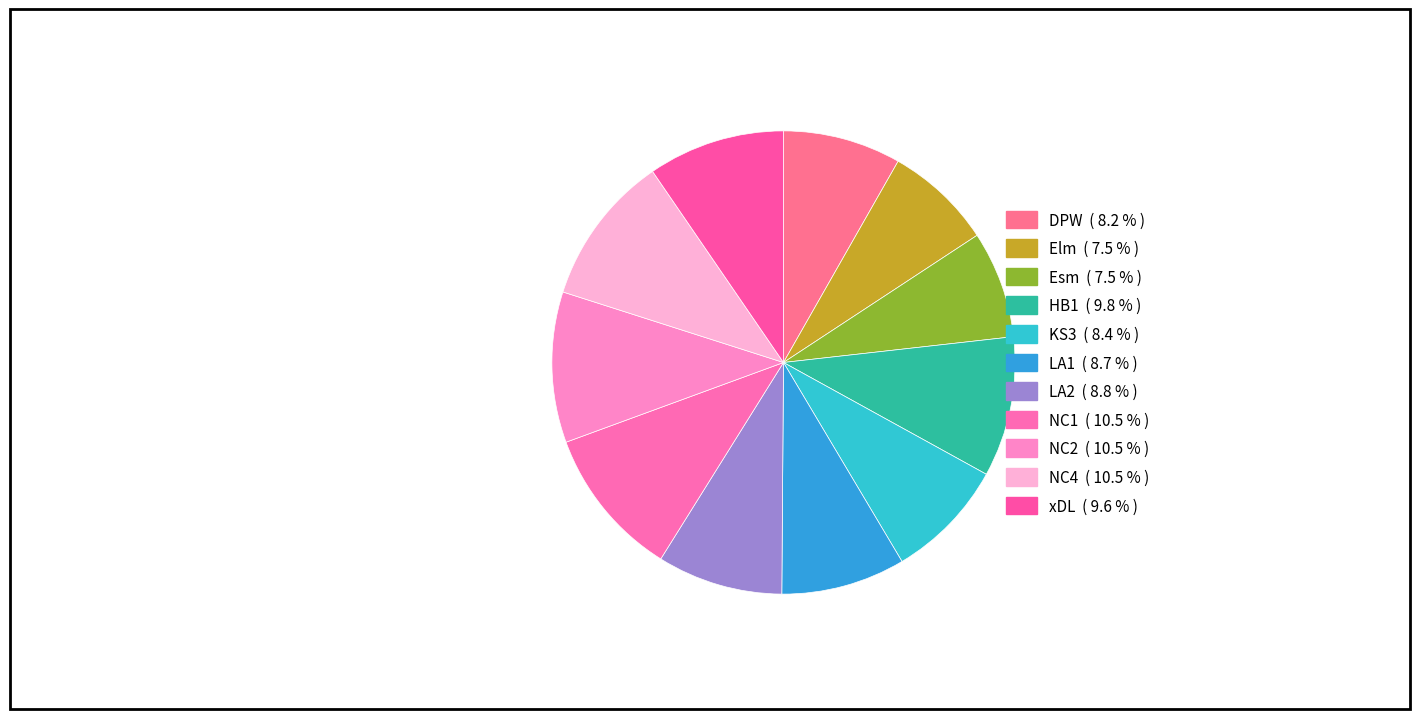

Is there any slice that represents more than half of the pie?

No